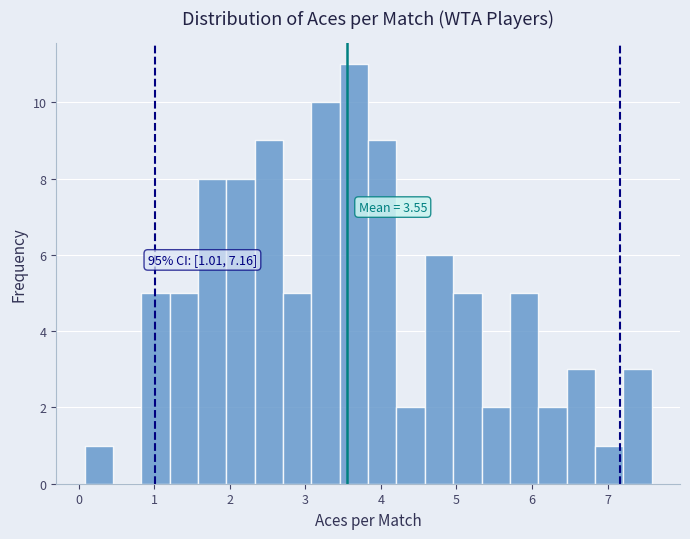

Around what value on the x-axis is the tallest bar? Give the approximate position of its centre, as read against the axis.

3.6